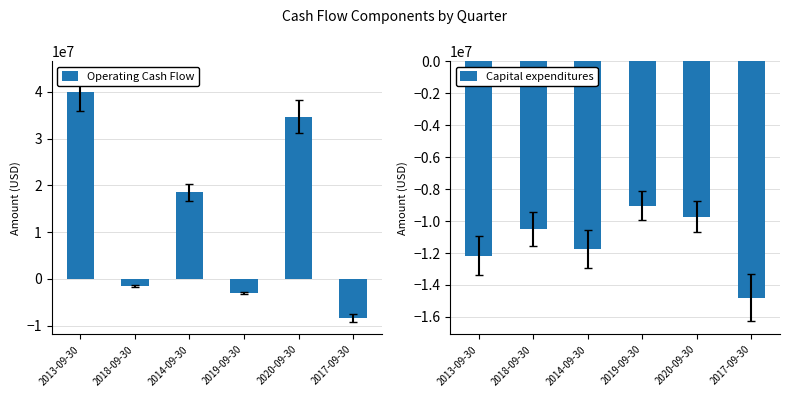

The value of Capital expenditures at 2017-09-30 is -14802000. True or false?

True